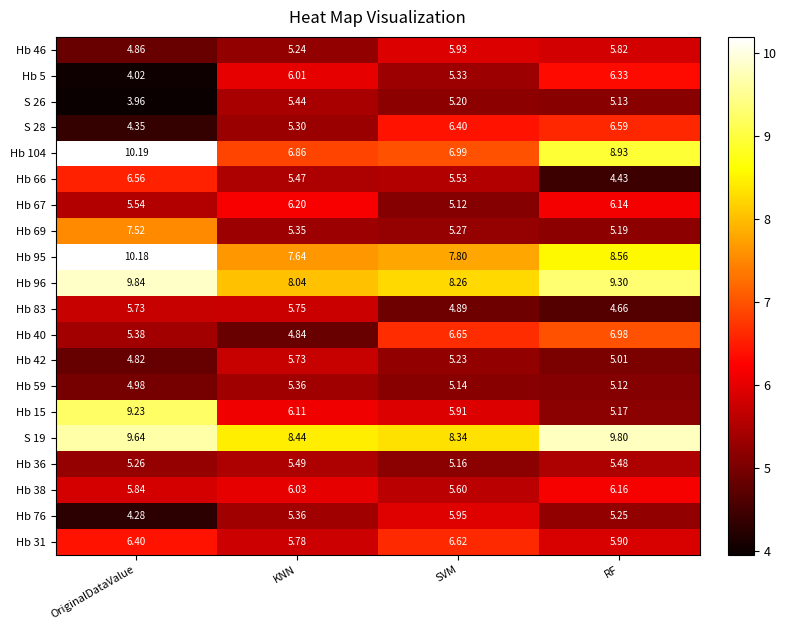

How many values in the Hb 38 series exceed 6?

2